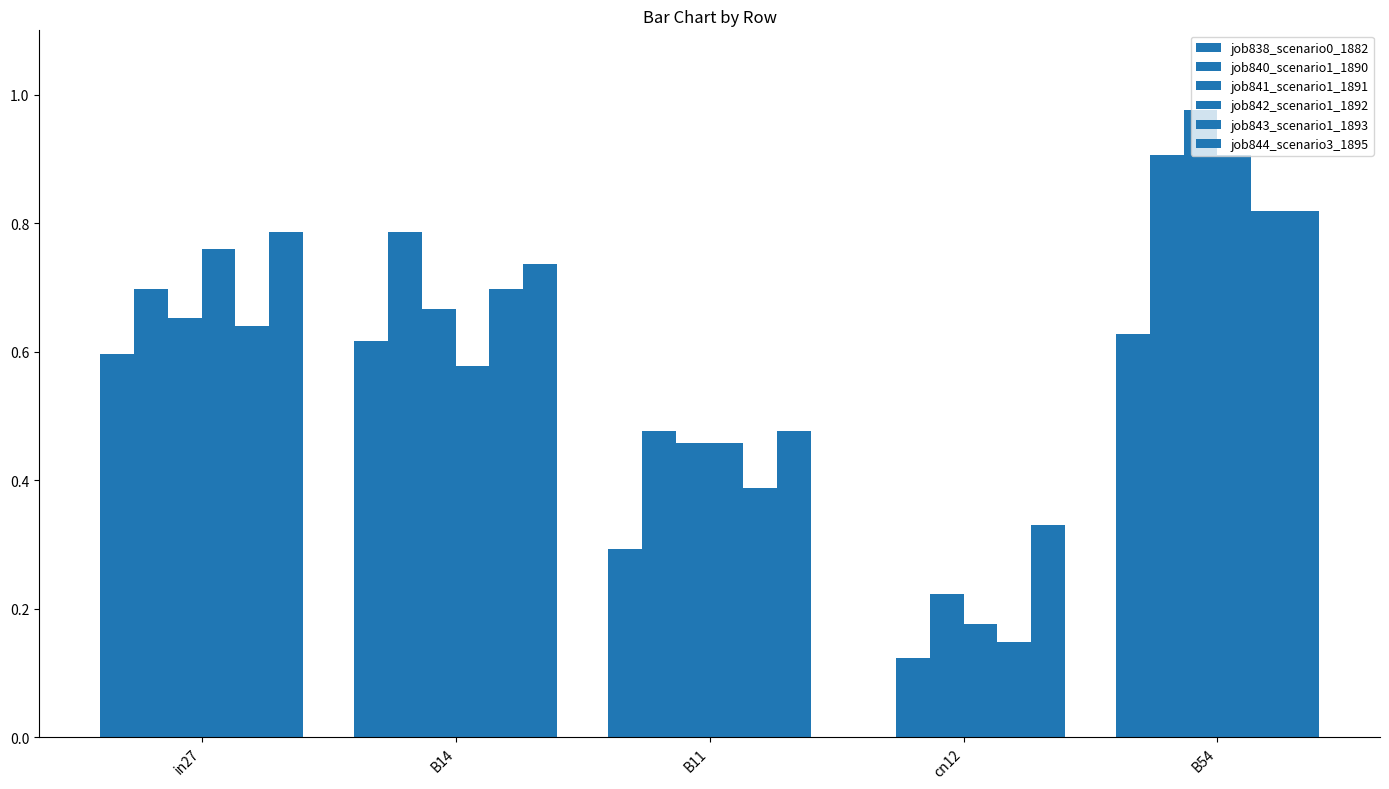

At how many categories does at least one series exceed 0?

5